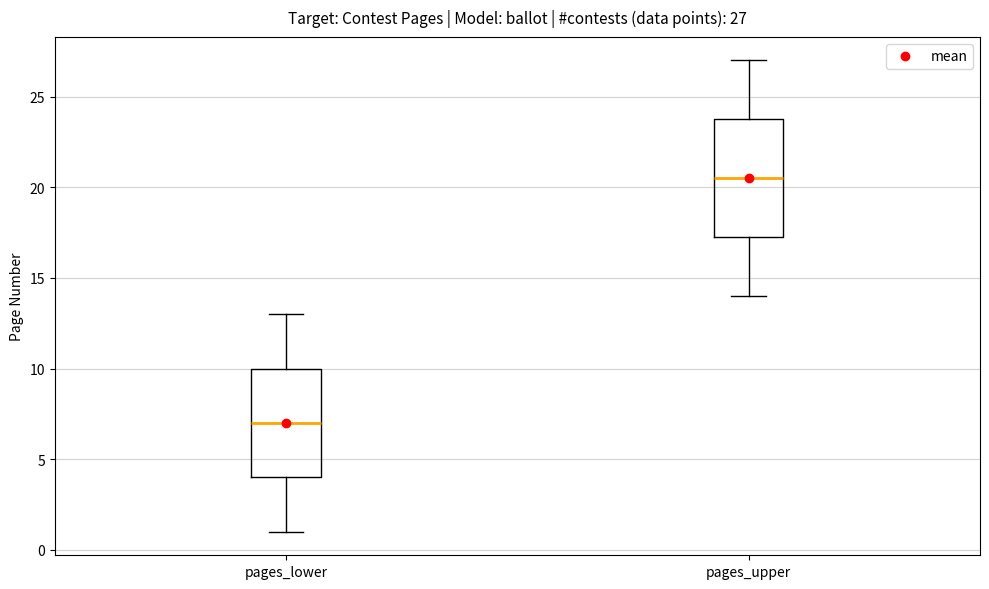

Comparing the boxes themselves (not the whiskers), which one is the tallest?

pages_upper